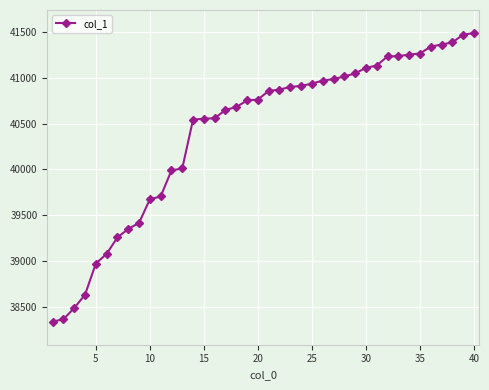

What is the value of the 30th point from the left?

41108